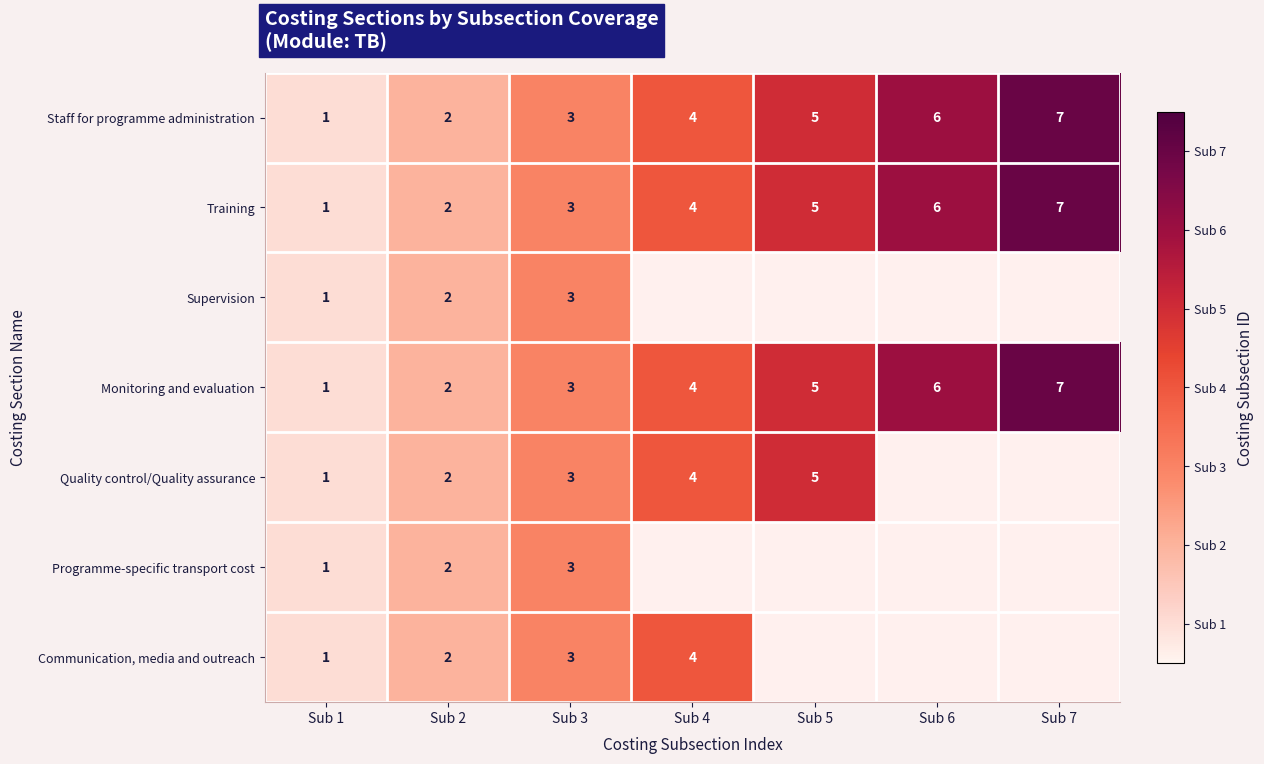

Which category has the highest value in the row_5 series?

Sub 3